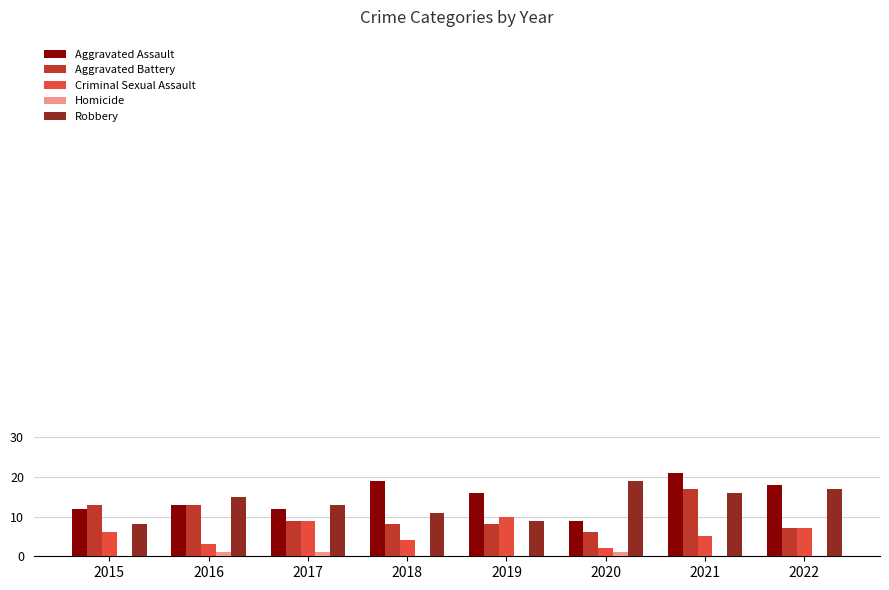

How many distinct data groups are displayed?

5